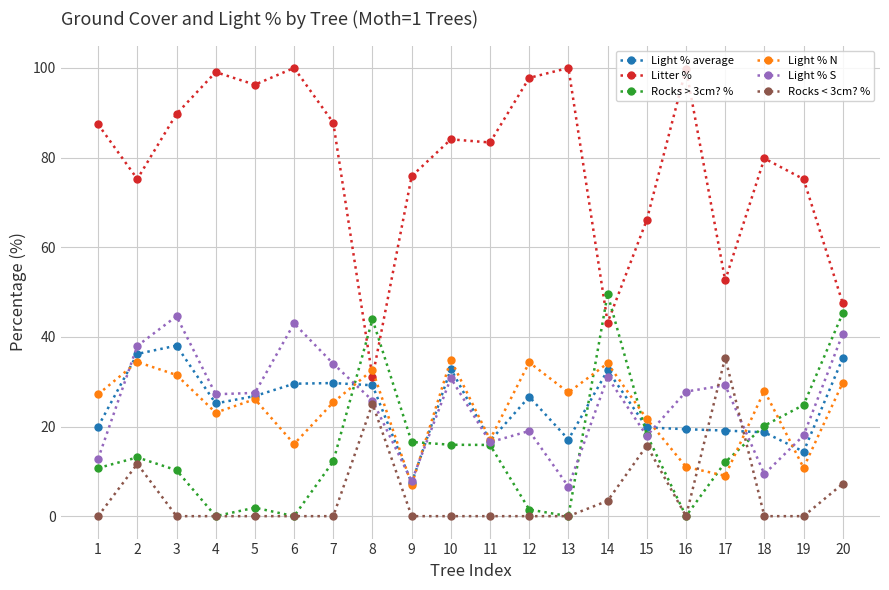

What is the difference between the highest and lowest values at 1?

87.4